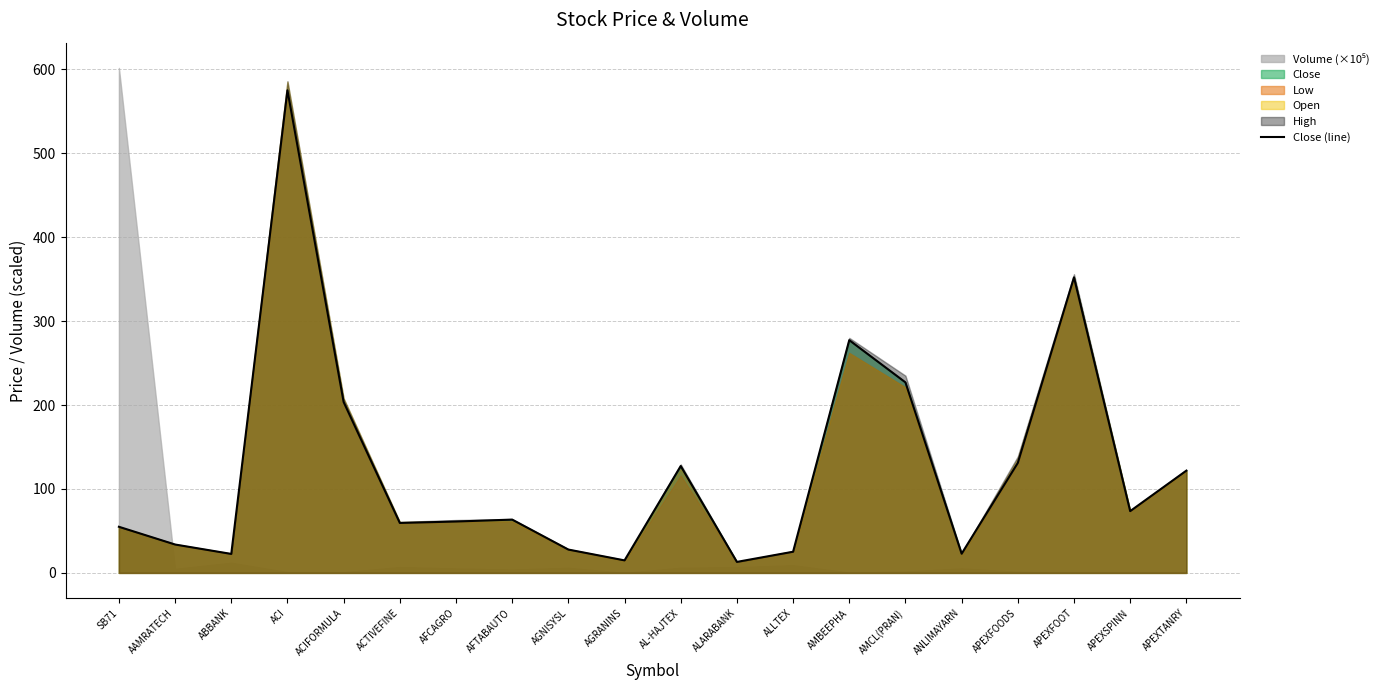

What is the highest value of the Close (line) series?

575.0